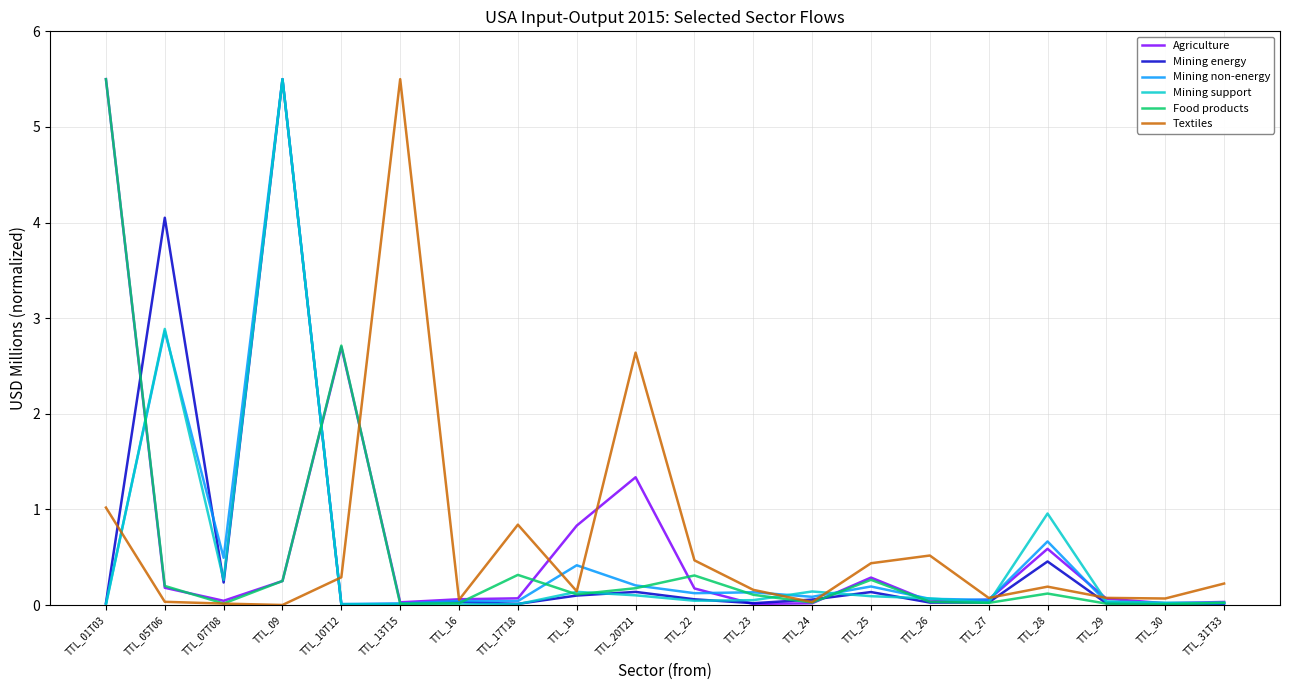

Between TTL_07T08 and TTL_10T12, which series saw the biggest shift?

Food products